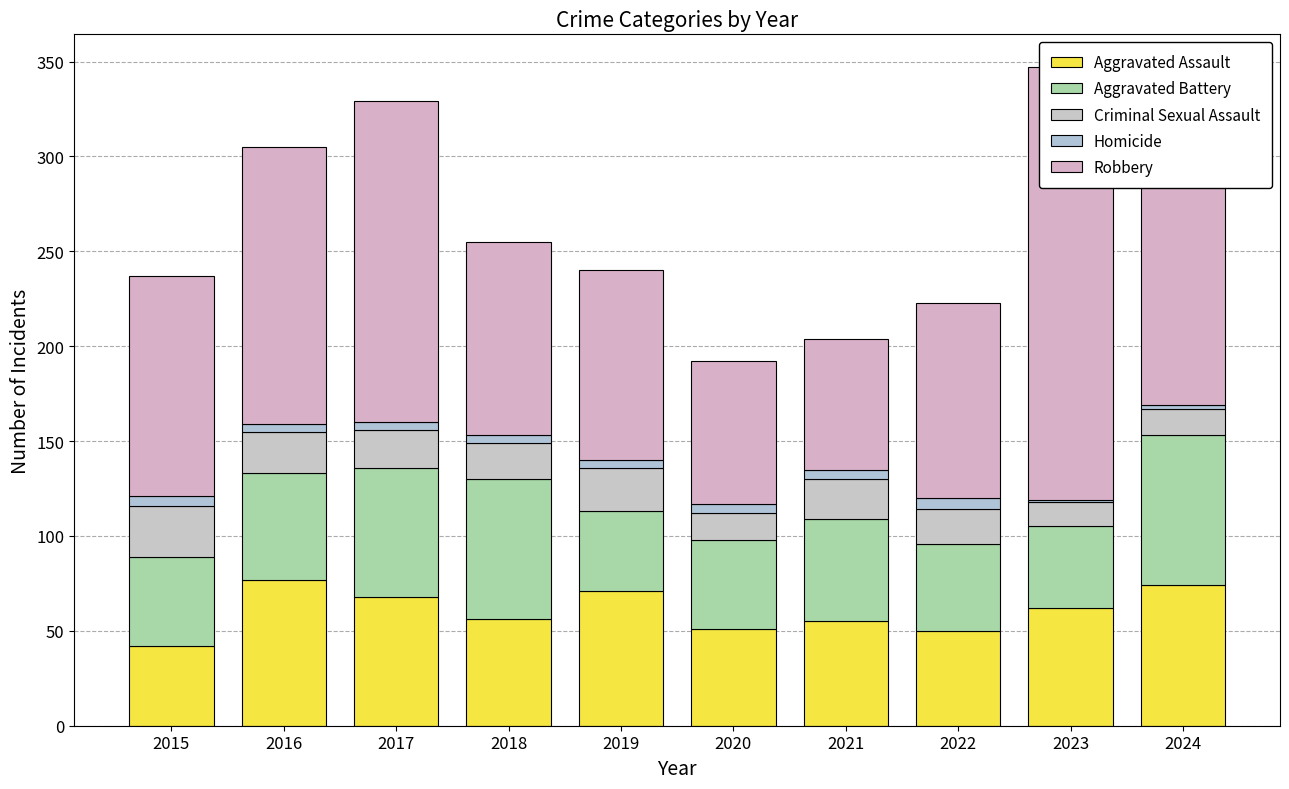

Which category has the lowest value across all series?

2023